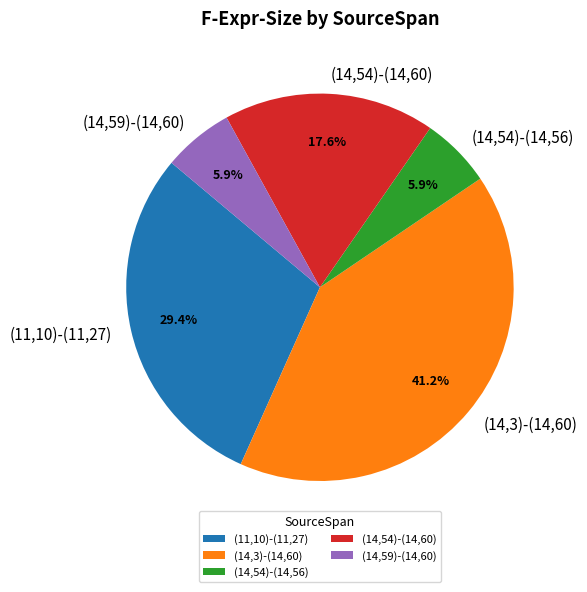

To the nearest percent, what is the combined percentage of (14,54)-(14,56) and (11,10)-(11,27)?

35%